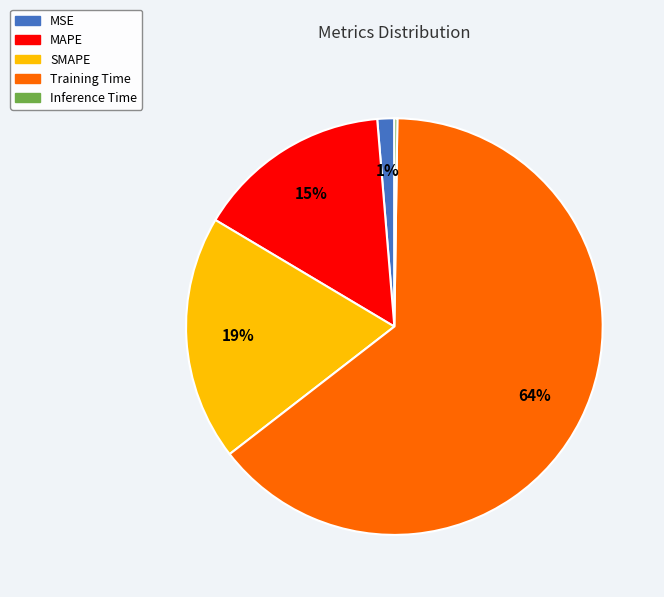

Is Training Time the majority of the pie?

Yes